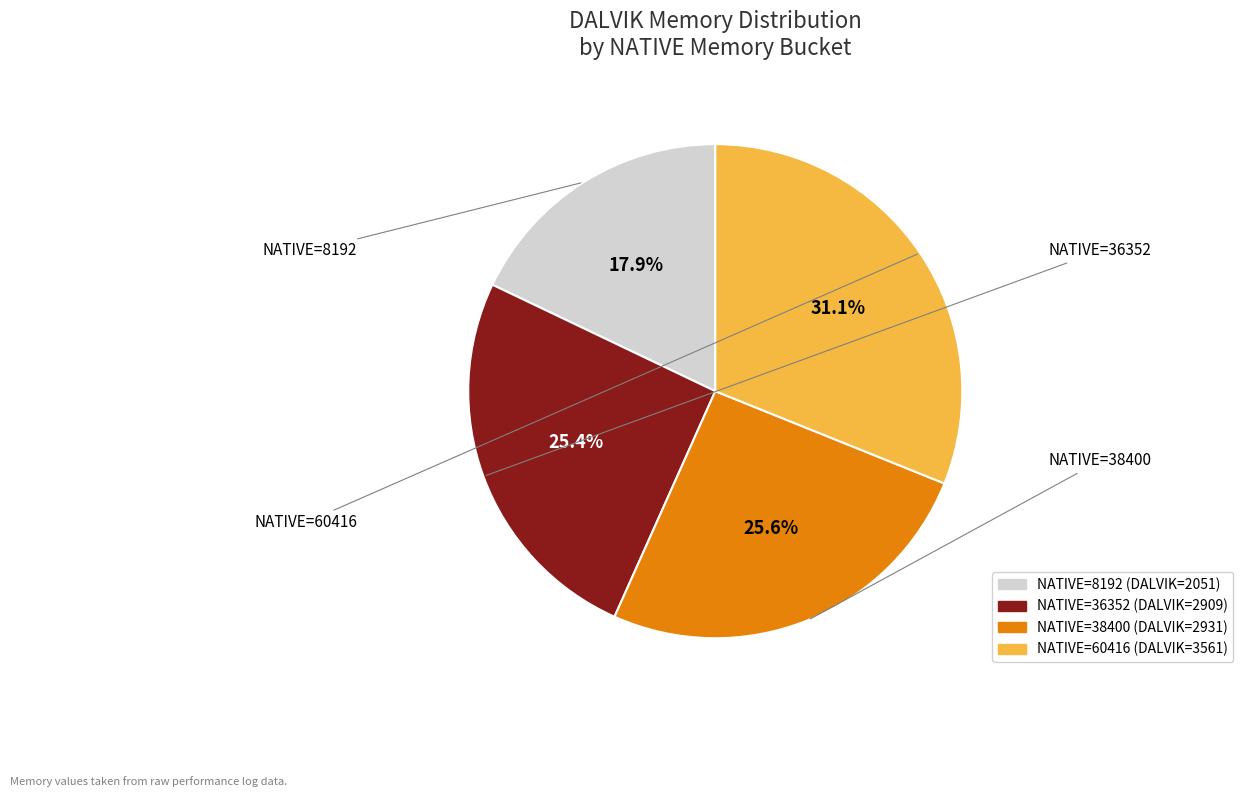

Is there a majority slice in this chart?

No